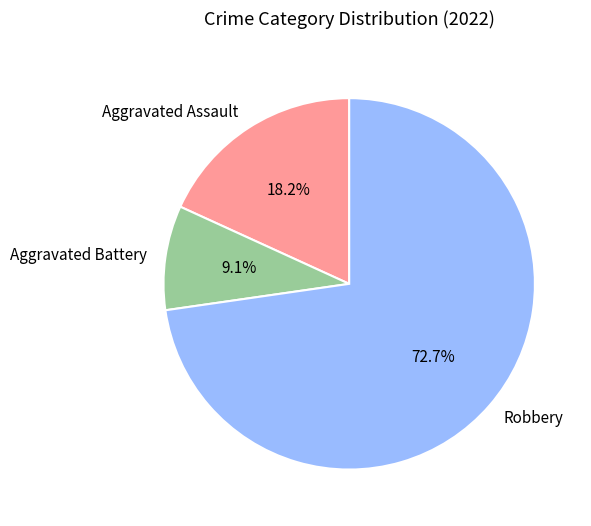

To the nearest percent, what percentage of the pie is Aggravated Assault?

18%